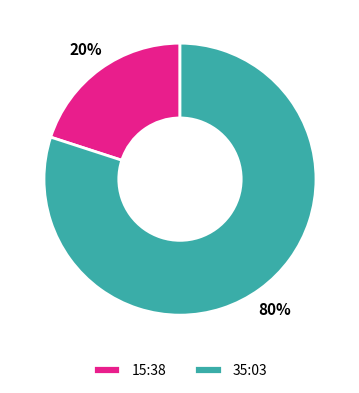

Combined, do 35:03 and 15:38 account for over 50%?

Yes